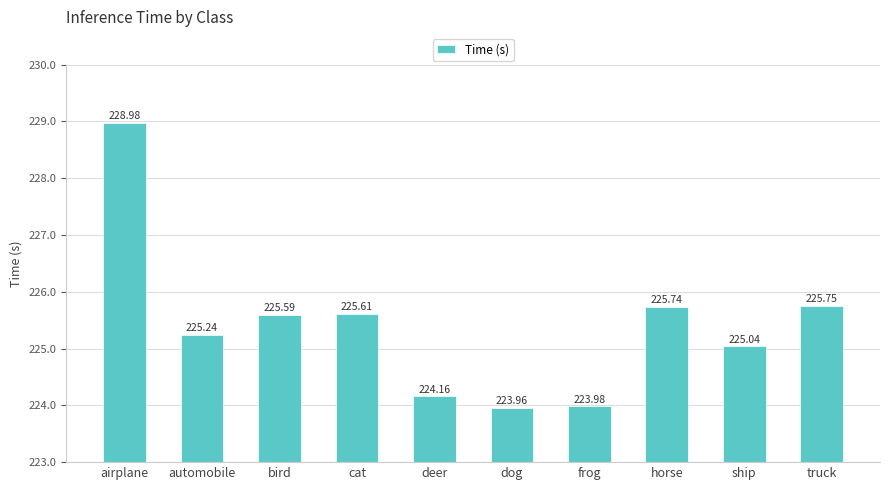

What is the change in value from automobile to deer?

-1.1